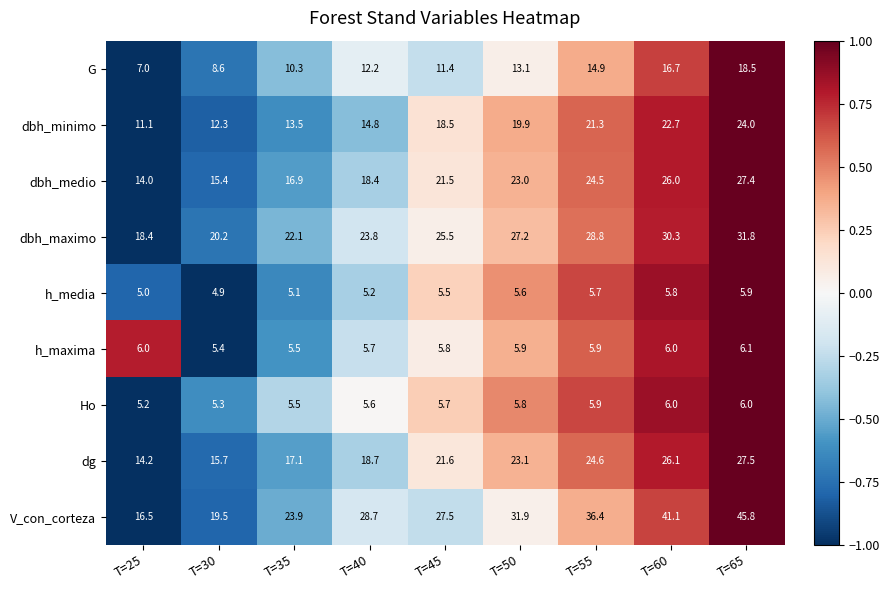

Where does the V_con_corteza series first go above 28?

T=40